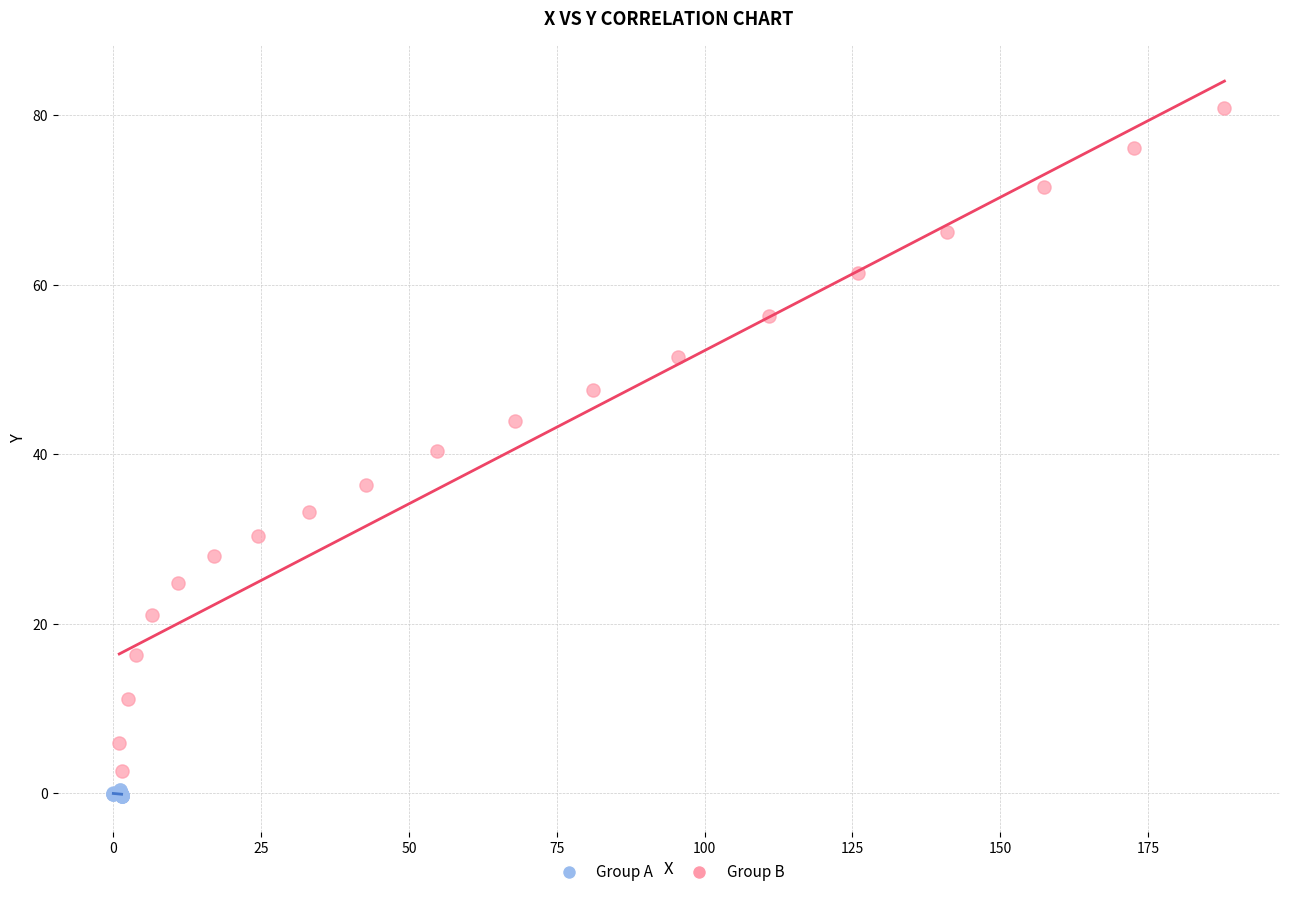

Which series contains the highest Y value?

Group B